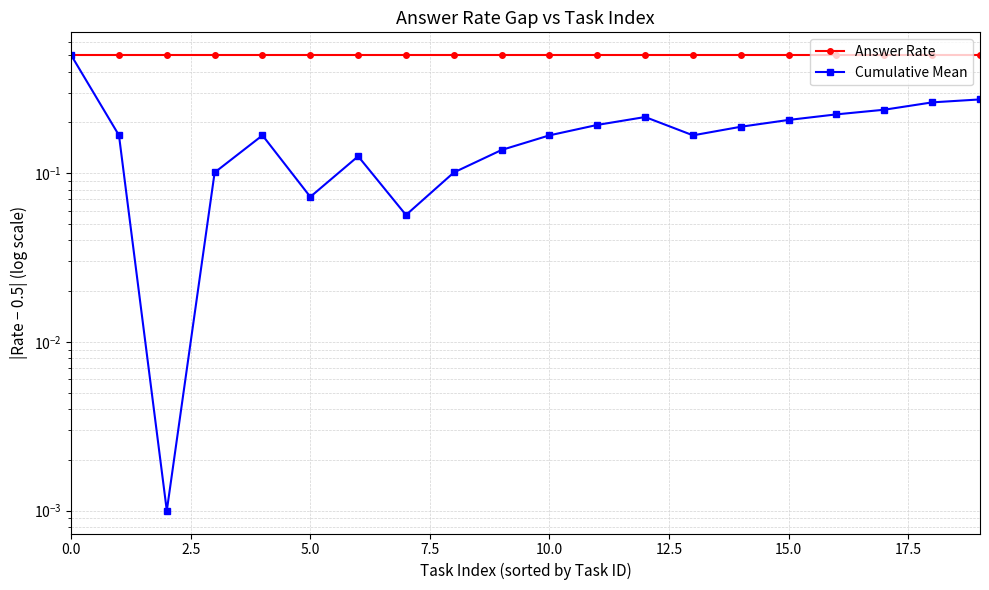

How many distinct data groups are displayed?

2